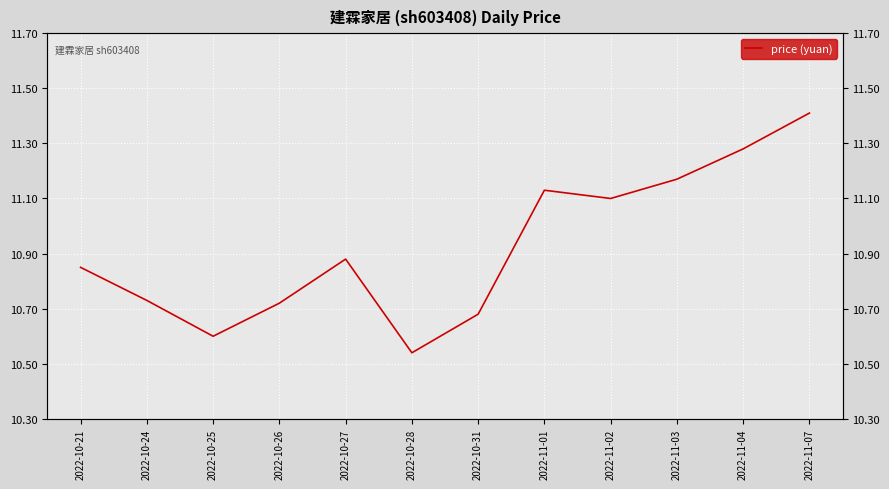

The chart shows a value of 17.7 at 2022-10-27. True or false?

False